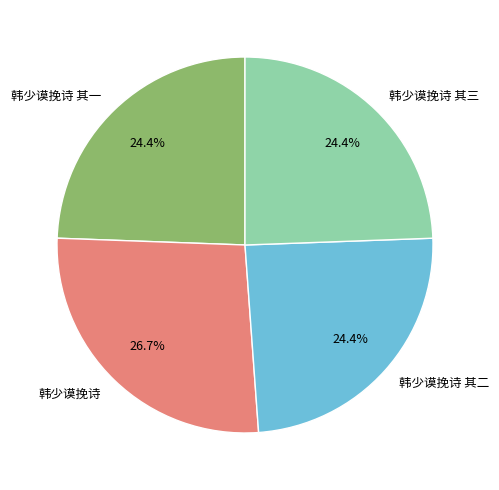

To the nearest percent, what is the average slice percentage?

25%